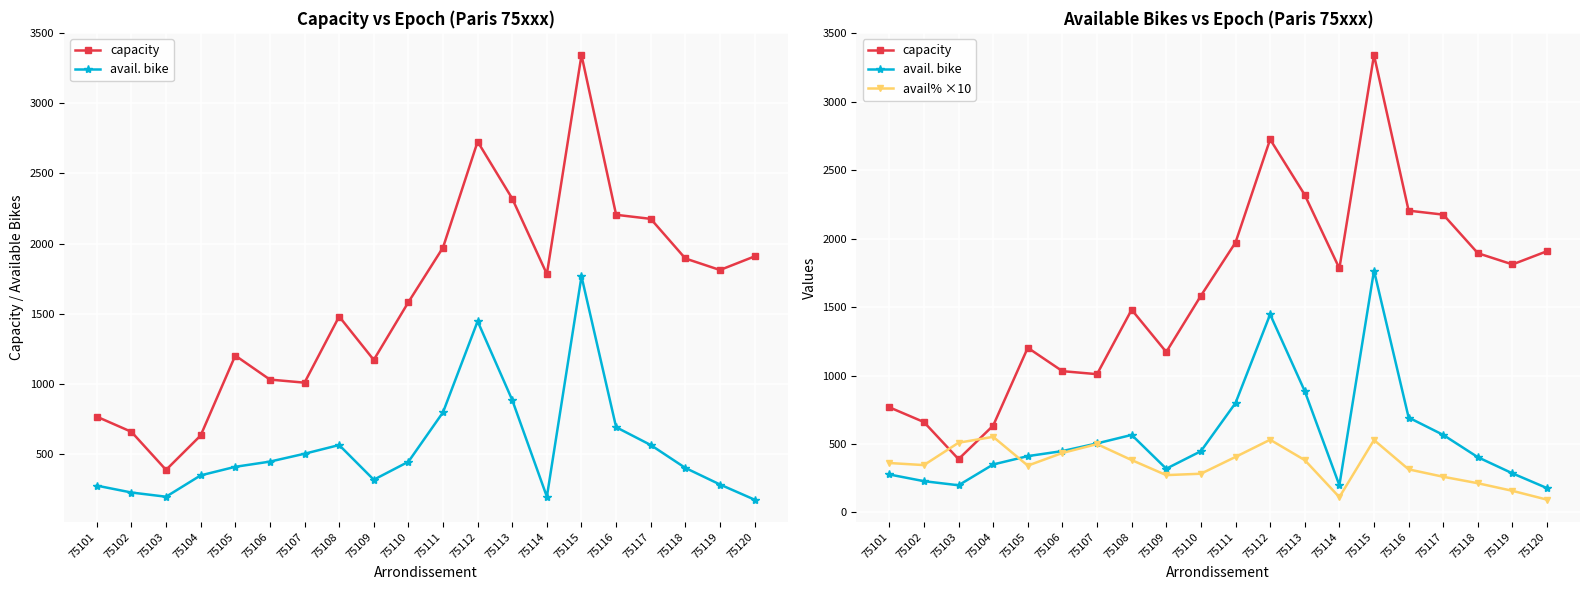

How many data points in avail. bike are less than 447?

10